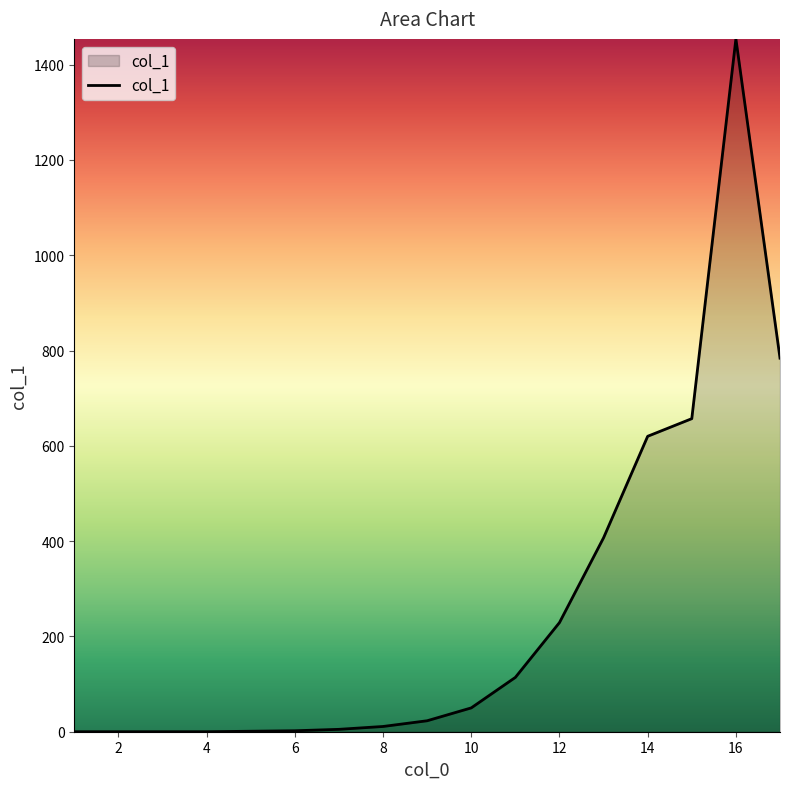

List the labels in order of value, largest first.

16, 17, 15, 14, 13, 12, 11, 10, 9, 8, 7, 6, 5, 1, 2, 3, 4